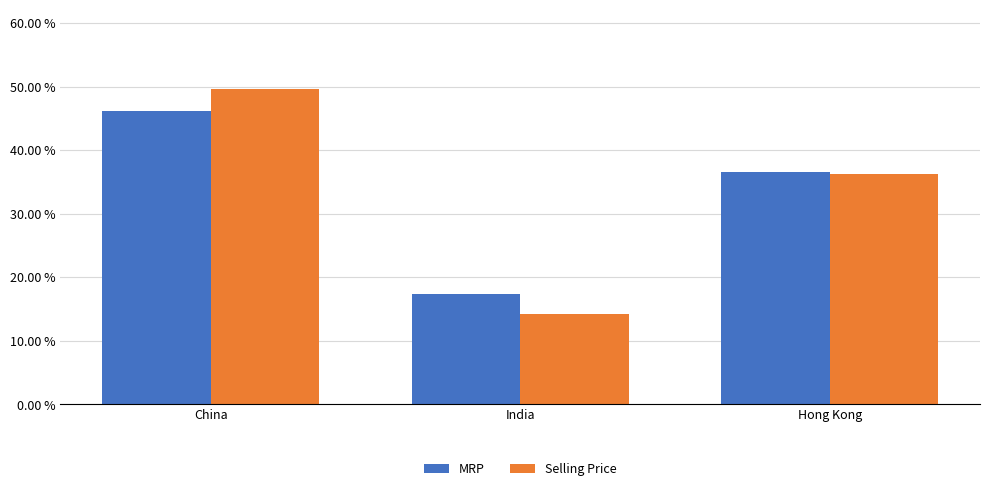

At which category is the sum across all series the highest?

China